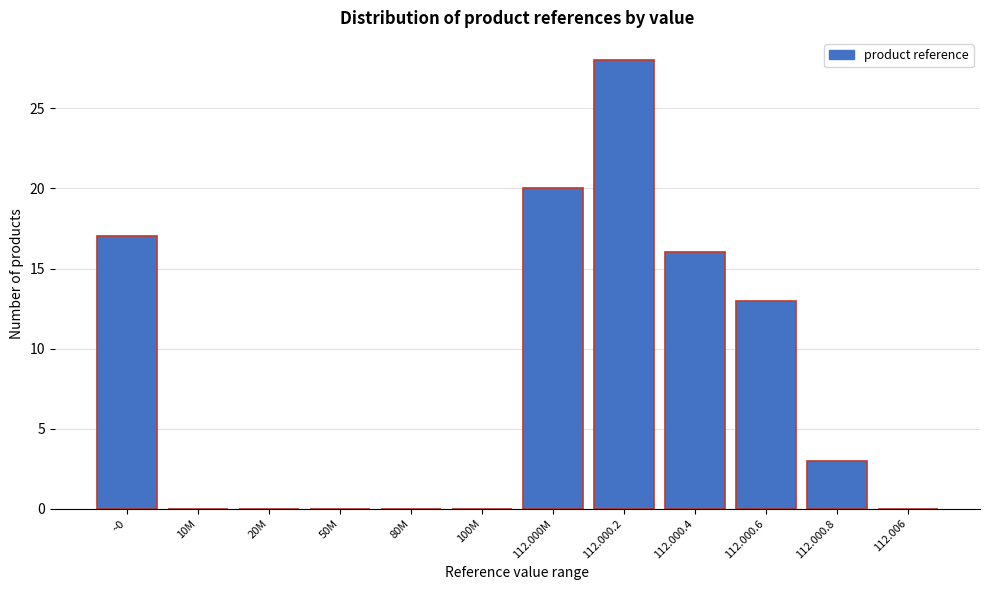

Reading left to right, list all the values displayed in this chart.

~0=17	10M=0	20M=0	50M=0	80M=0	100M=0	112.000M=20	112.000.2=28	112.000.4=16	112.000.6=13	112.000.8=3	112.006=0